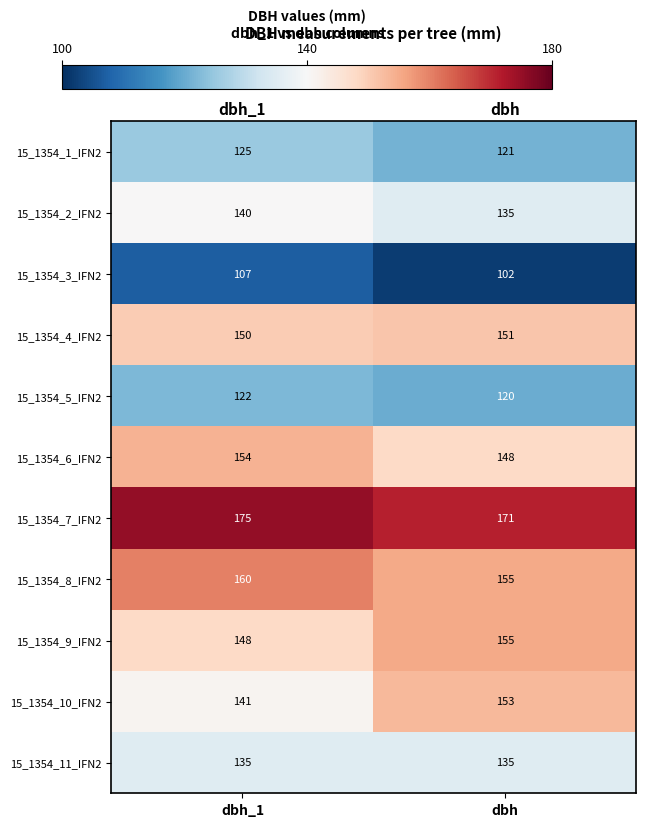

True or false: 15_1354_8_IFN2 has a value of 78 at dbh.

False